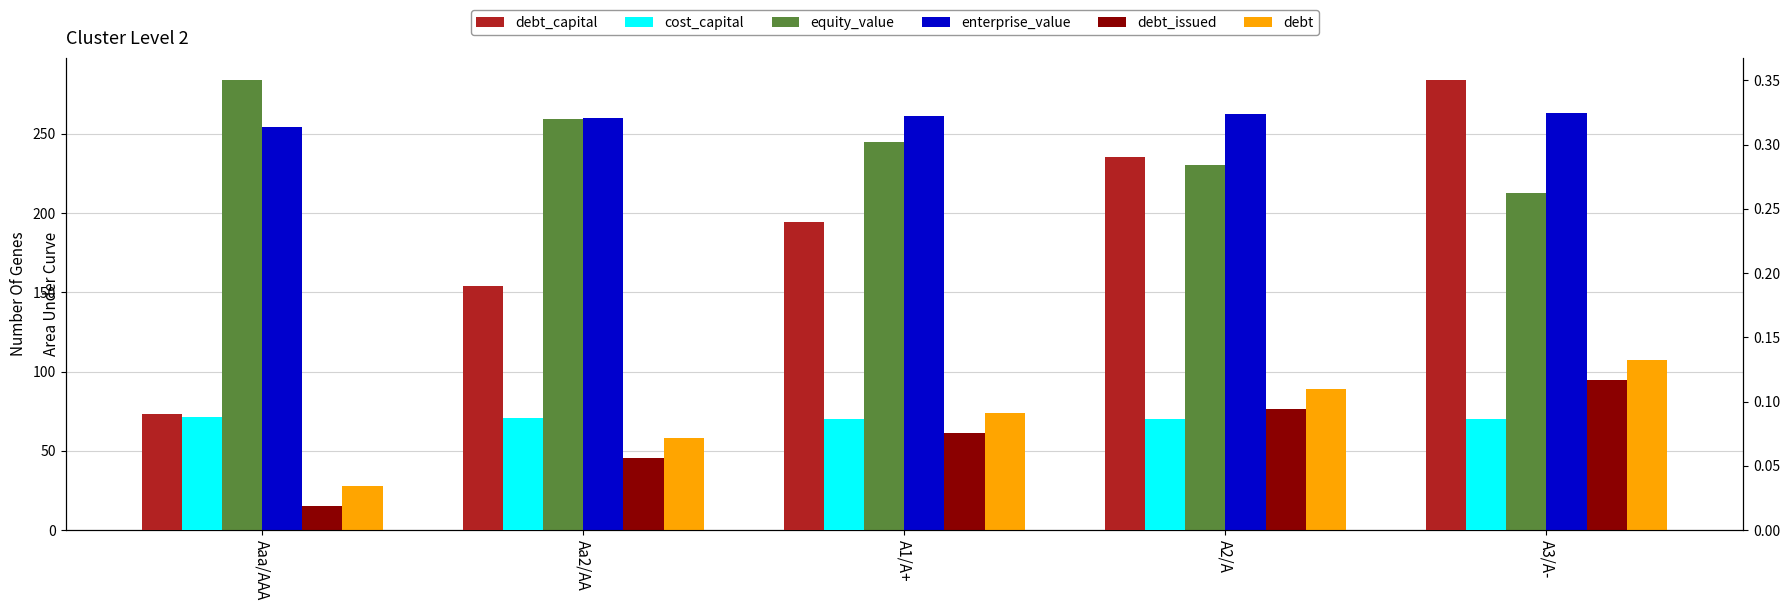

What is the value of the debt bar at the 3rd from the left?

73.7